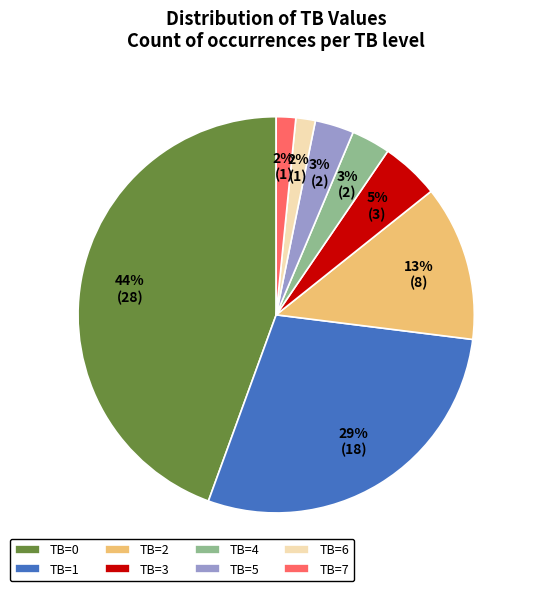

How many segments does this pie chart have?

8